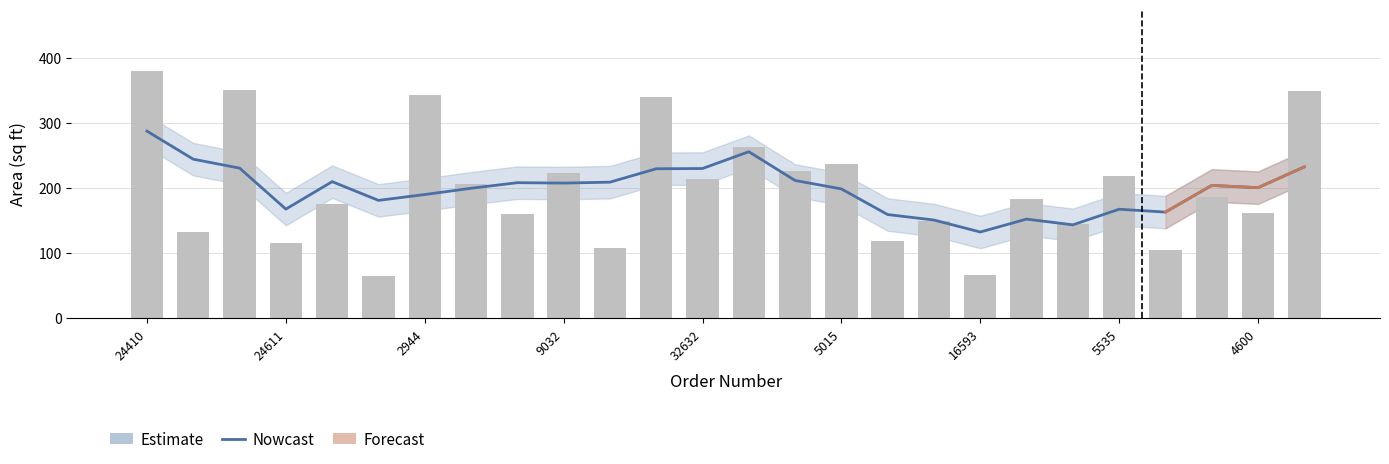

What is the value of the 10th bar from the left?

224